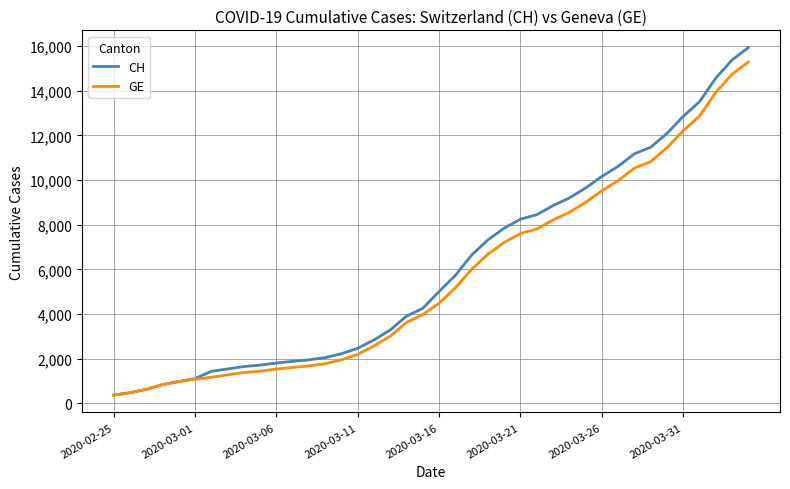

What is the minimum value shown in the chart?

375